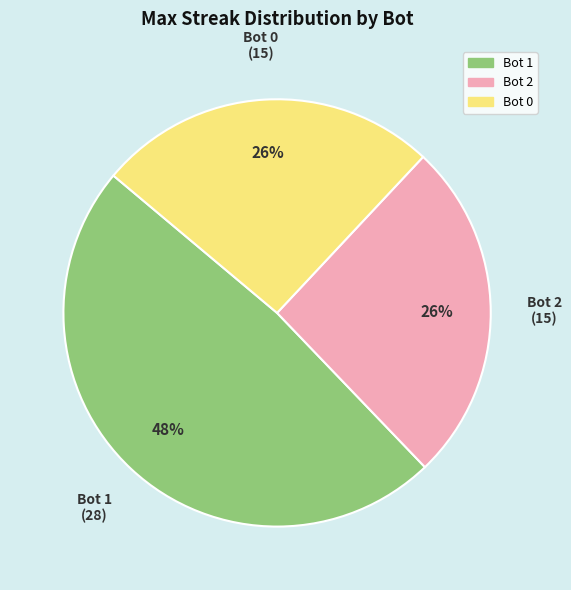

Is the sum of Bot 0 and Bot 2 greater than half?

Yes